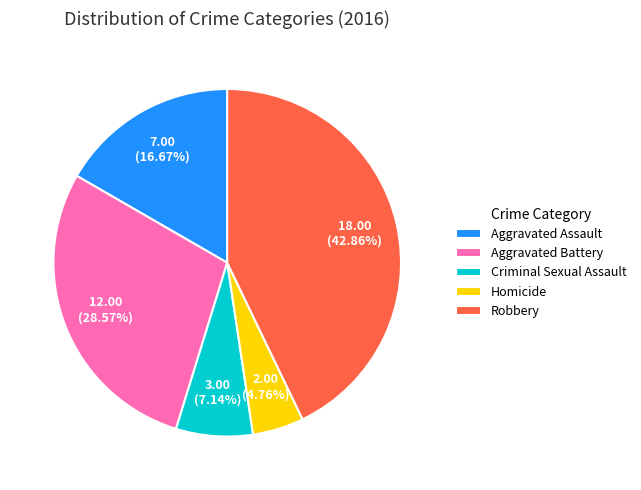

Which slice is the largest?

Robbery